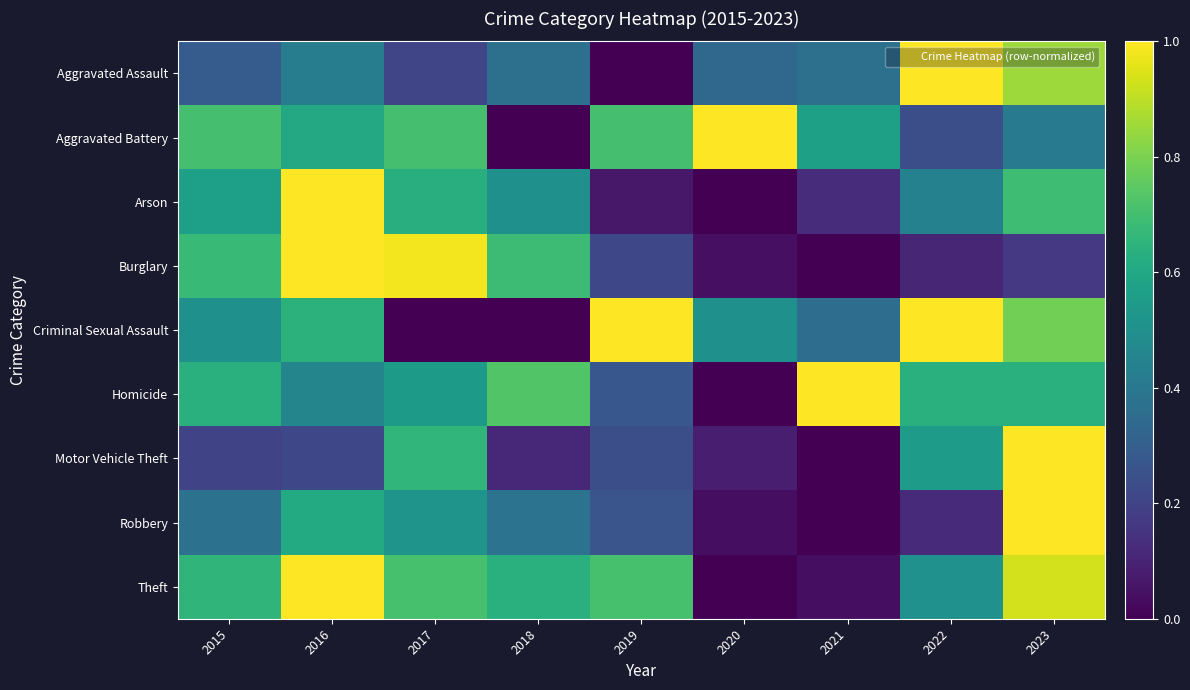

What is the maximum value shown in the chart?

1.0